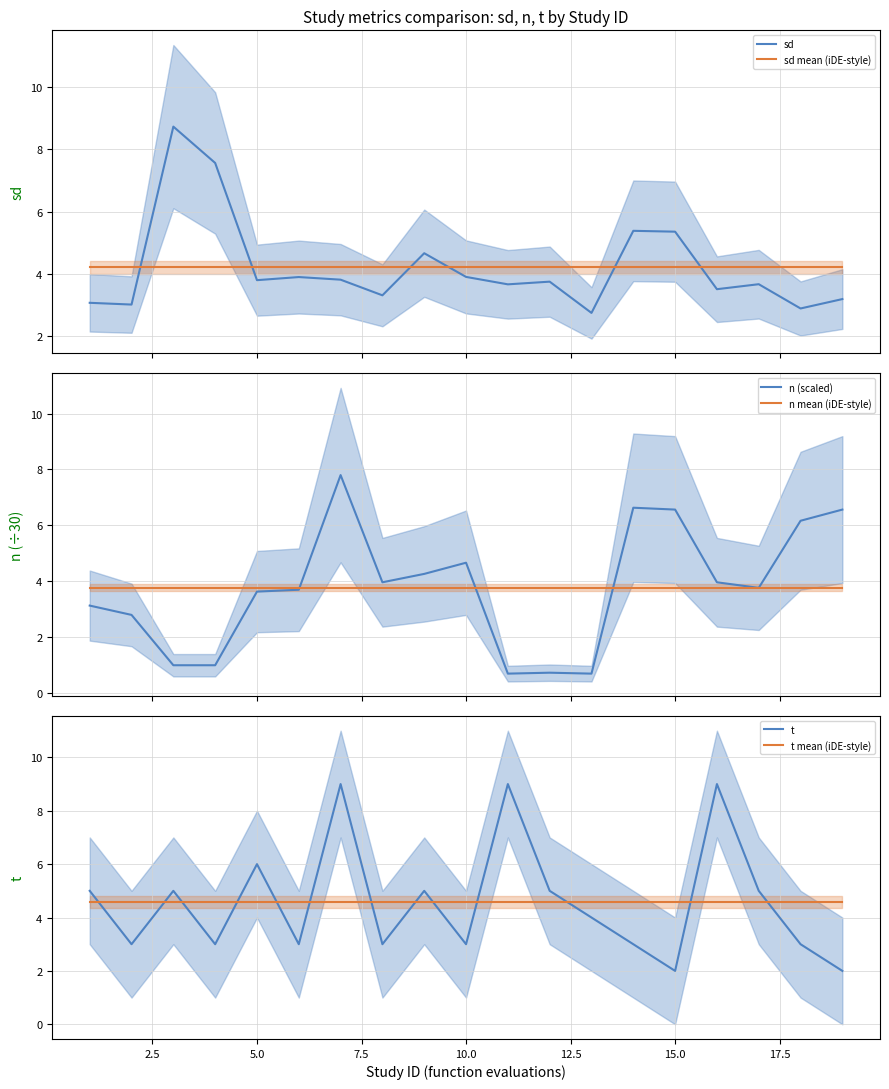

What is the highest value of the sd series?

8.7